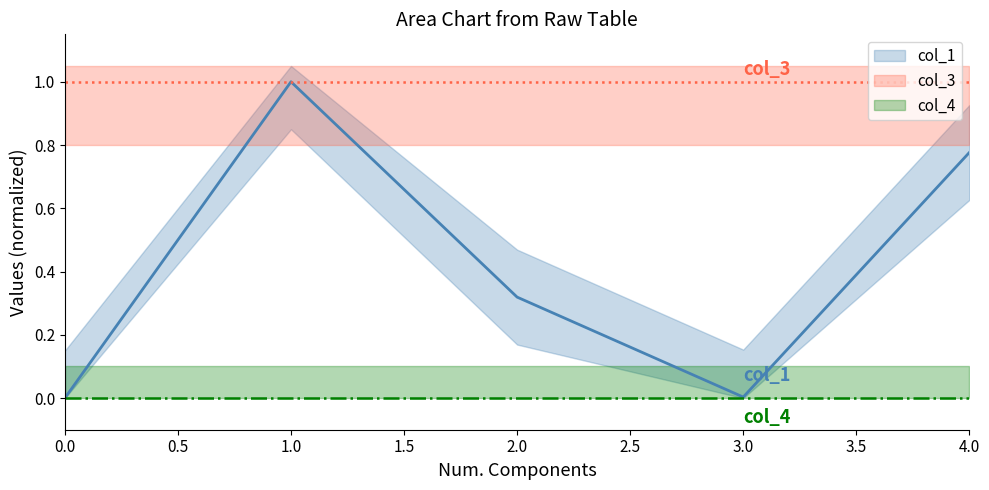

True or false: col_3 mean has more than 2 interior local peaks.

False